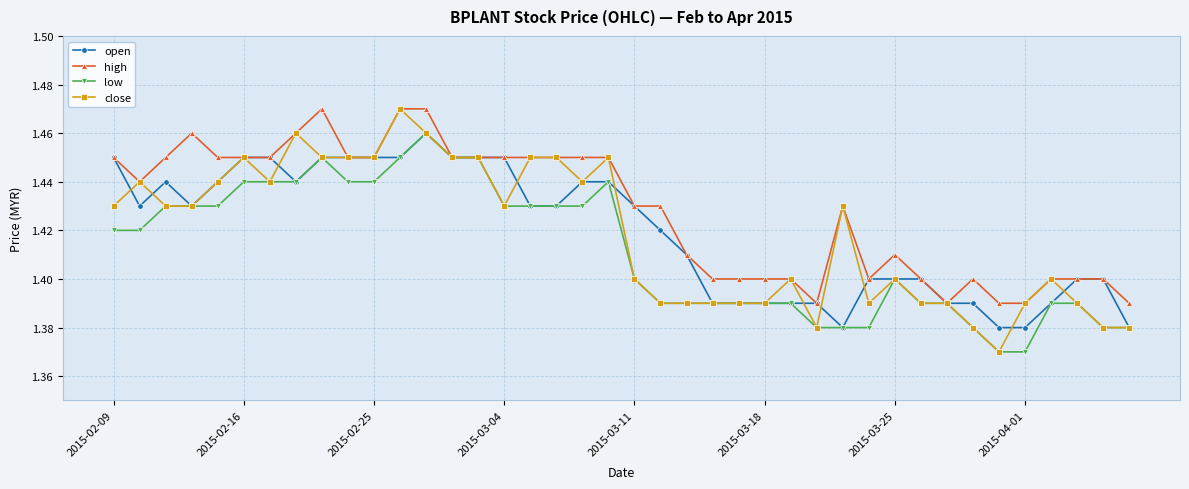

Which series has the largest total across all categories?

high